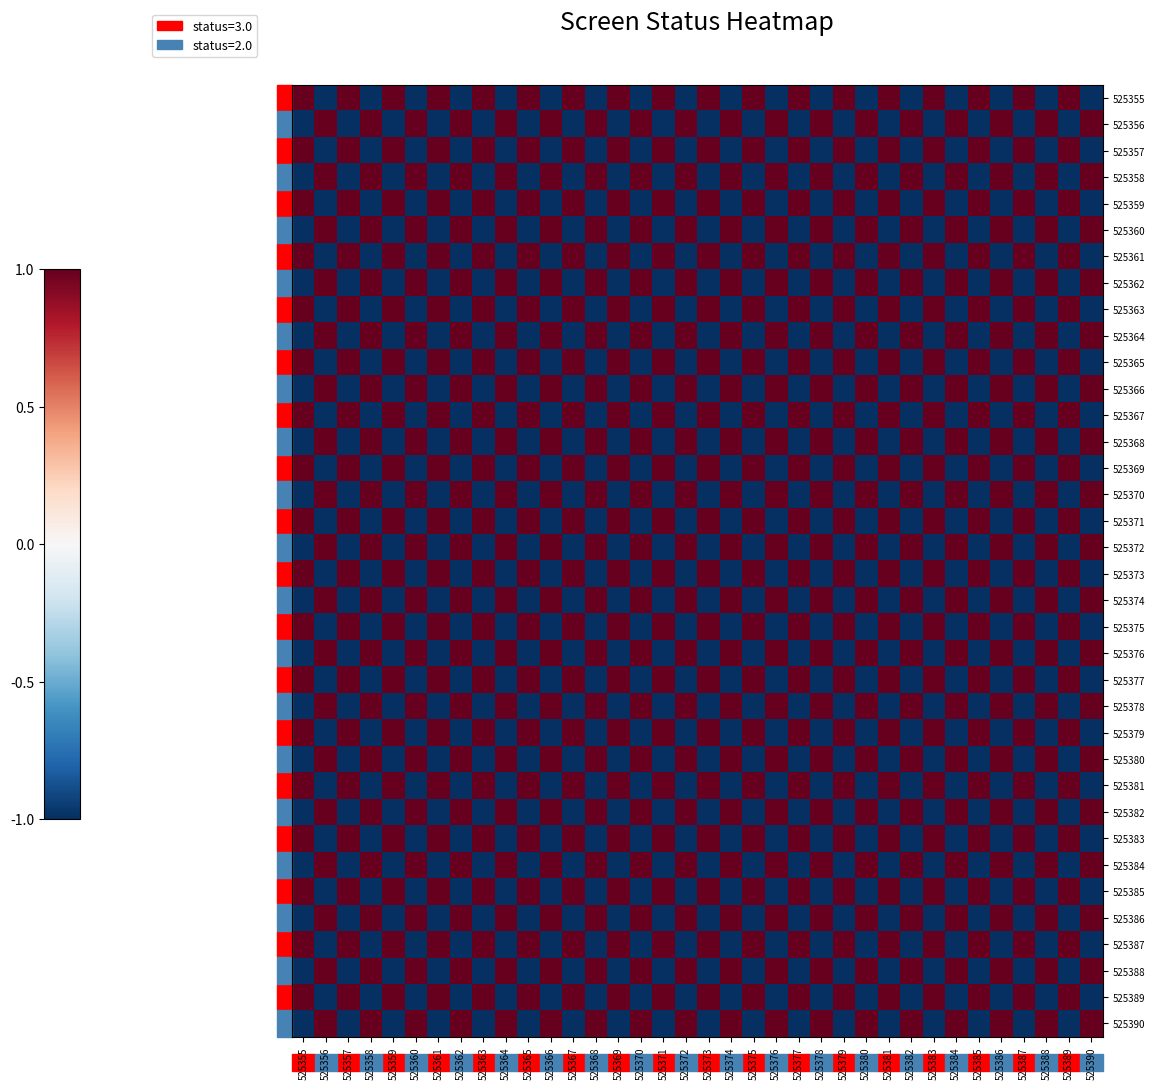

Reading right to left, extract all data points from this chart.

525355: 525390=-1	525389=1	525388=-1	525387=1	525386=-1	525385=1	525384=-1	525383=1	525382=-1	525381=1	525380=-1	525379=1	525378=-1	525377=1	525376=-1	525375=1	525374=-1	525373=1	525372=-1	525371=1	525370=-1	525369=1	525368=-1	525367=1	525366=-1	525365=1	525364=-1	525363=1	525362=-1	525361=1	525360=-1	525359=1	525358=-1	525357=1	525356=-1	525355=1
525356: 525390=1	525389=-1	525388=1	525387=-1	525386=1	525385=-1	525384=1	525383=-1	525382=1	525381=-1	525380=1	525379=-1	525378=1	525377=-1	525376=1	525375=-1	525374=1	525373=-1	525372=1	525371=-1	525370=1	525369=-1	525368=1	525367=-1	525366=1	525365=-1	525364=1	525363=-1	525362=1	525361=-1	525360=1	525359=-1	525358=1	525357=-1	525356=1	525355=-1
525357: 525390=-1	525389=1	525388=-1	525387=1	525386=-1	525385=1	525384=-1	525383=1	525382=-1	525381=1	525380=-1	525379=1	525378=-1	525377=1	525376=-1	525375=1	525374=-1	525373=1	525372=-1	525371=1	525370=-1	525369=1	525368=-1	525367=1	525366=-1	525365=1	525364=-1	525363=1	525362=-1	525361=1	525360=-1	525359=1	525358=-1	525357=1	525356=-1	525355=1
525358: 525390=1	525389=-1	525388=1	525387=-1	525386=1	525385=-1	525384=1	525383=-1	525382=1	525381=-1	525380=1	525379=-1	525378=1	525377=-1	525376=1	525375=-1	525374=1	525373=-1	525372=1	525371=-1	525370=1	525369=-1	525368=1	525367=-1	525366=1	525365=-1	525364=1	525363=-1	525362=1	525361=-1	525360=1	525359=-1	525358=1	525357=-1	525356=1	525355=-1
525359: 525390=-1	525389=1	525388=-1	525387=1	525386=-1	525385=1	525384=-1	525383=1	525382=-1	525381=1	525380=-1	525379=1	525378=-1	525377=1	525376=-1	525375=1	525374=-1	525373=1	525372=-1	525371=1	525370=-1	525369=1	525368=-1	525367=1	525366=-1	525365=1	525364=-1	525363=1	525362=-1	525361=1	525360=-1	525359=1	525358=-1	525357=1	525356=-1	525355=1
525360: 525390=1	525389=-1	525388=1	525387=-1	525386=1	525385=-1	525384=1	525383=-1	525382=1	525381=-1	525380=1	525379=-1	525378=1	525377=-1	525376=1	525375=-1	525374=1	525373=-1	525372=1	525371=-1	525370=1	525369=-1	525368=1	525367=-1	525366=1	525365=-1	525364=1	525363=-1	525362=1	525361=-1	525360=1	525359=-1	525358=1	525357=-1	525356=1	525355=-1
525361: 525390=-1	525389=1	525388=-1	525387=1	525386=-1	525385=1	525384=-1	525383=1	525382=-1	525381=1	525380=-1	525379=1	525378=-1	525377=1	525376=-1	525375=1	525374=-1	525373=1	525372=-1	525371=1	525370=-1	525369=1	525368=-1	525367=1	525366=-1	525365=1	525364=-1	525363=1	525362=-1	525361=1	525360=-1	525359=1	525358=-1	525357=1	525356=-1	525355=1
525362: 525390=1	525389=-1	525388=1	525387=-1	525386=1	525385=-1	525384=1	525383=-1	525382=1	525381=-1	525380=1	525379=-1	525378=1	525377=-1	525376=1	525375=-1	525374=1	525373=-1	525372=1	525371=-1	525370=1	525369=-1	525368=1	525367=-1	525366=1	525365=-1	525364=1	525363=-1	525362=1	525361=-1	525360=1	525359=-1	525358=1	525357=-1	525356=1	525355=-1
525363: 525390=-1	525389=1	525388=-1	525387=1	525386=-1	525385=1	525384=-1	525383=1	525382=-1	525381=1	525380=-1	525379=1	525378=-1	525377=1	525376=-1	525375=1	525374=-1	525373=1	525372=-1	525371=1	525370=-1	525369=1	525368=-1	525367=1	525366=-1	525365=1	525364=-1	525363=1	525362=-1	525361=1	525360=-1	525359=1	525358=-1	525357=1	525356=-1	525355=1
525364: 525390=1	525389=-1	525388=1	525387=-1	525386=1	525385=-1	525384=1	525383=-1	525382=1	525381=-1	525380=1	525379=-1	525378=1	525377=-1	525376=1	525375=-1	525374=1	525373=-1	525372=1	525371=-1	525370=1	525369=-1	525368=1	525367=-1	525366=1	525365=-1	525364=1	525363=-1	525362=1	525361=-1	525360=1	525359=-1	525358=1	525357=-1	525356=1	525355=-1
525365: 525390=-1	525389=1	525388=-1	525387=1	525386=-1	525385=1	525384=-1	525383=1	525382=-1	525381=1	525380=-1	525379=1	525378=-1	525377=1	525376=-1	525375=1	525374=-1	525373=1	525372=-1	525371=1	525370=-1	525369=1	525368=-1	525367=1	525366=-1	525365=1	525364=-1	525363=1	525362=-1	525361=1	525360=-1	525359=1	525358=-1	525357=1	525356=-1	525355=1
525366: 525390=1	525389=-1	525388=1	525387=-1	525386=1	525385=-1	525384=1	525383=-1	525382=1	525381=-1	525380=1	525379=-1	525378=1	525377=-1	525376=1	525375=-1	525374=1	525373=-1	525372=1	525371=-1	525370=1	525369=-1	525368=1	525367=-1	525366=1	525365=-1	525364=1	525363=-1	525362=1	525361=-1	525360=1	525359=-1	525358=1	525357=-1	525356=1	525355=-1
525367: 525390=-1	525389=1	525388=-1	525387=1	525386=-1	525385=1	525384=-1	525383=1	525382=-1	525381=1	525380=-1	525379=1	525378=-1	525377=1	525376=-1	525375=1	525374=-1	525373=1	525372=-1	525371=1	525370=-1	525369=1	525368=-1	525367=1	525366=-1	525365=1	525364=-1	525363=1	525362=-1	525361=1	525360=-1	525359=1	525358=-1	525357=1	525356=-1	525355=1
525368: 525390=1	525389=-1	525388=1	525387=-1	525386=1	525385=-1	525384=1	525383=-1	525382=1	525381=-1	525380=1	525379=-1	525378=1	525377=-1	525376=1	525375=-1	525374=1	525373=-1	525372=1	525371=-1	525370=1	525369=-1	525368=1	525367=-1	525366=1	525365=-1	525364=1	525363=-1	525362=1	525361=-1	525360=1	525359=-1	525358=1	525357=-1	525356=1	525355=-1
525369: 525390=-1	525389=1	525388=-1	525387=1	525386=-1	525385=1	525384=-1	525383=1	525382=-1	525381=1	525380=-1	525379=1	525378=-1	525377=1	525376=-1	525375=1	525374=-1	525373=1	525372=-1	525371=1	525370=-1	525369=1	525368=-1	525367=1	525366=-1	525365=1	525364=-1	525363=1	525362=-1	525361=1	525360=-1	525359=1	525358=-1	525357=1	525356=-1	525355=1
525370: 525390=1	525389=-1	525388=1	525387=-1	525386=1	525385=-1	525384=1	525383=-1	525382=1	525381=-1	525380=1	525379=-1	525378=1	525377=-1	525376=1	525375=-1	525374=1	525373=-1	525372=1	525371=-1	525370=1	525369=-1	525368=1	525367=-1	525366=1	525365=-1	525364=1	525363=-1	525362=1	525361=-1	525360=1	525359=-1	525358=1	525357=-1	525356=1	525355=-1
525371: 525390=-1	525389=1	525388=-1	525387=1	525386=-1	525385=1	525384=-1	525383=1	525382=-1	525381=1	525380=-1	525379=1	525378=-1	525377=1	525376=-1	525375=1	525374=-1	525373=1	525372=-1	525371=1	525370=-1	525369=1	525368=-1	525367=1	525366=-1	525365=1	525364=-1	525363=1	525362=-1	525361=1	525360=-1	525359=1	525358=-1	525357=1	525356=-1	525355=1
525372: 525390=1	525389=-1	525388=1	525387=-1	525386=1	525385=-1	525384=1	525383=-1	525382=1	525381=-1	525380=1	525379=-1	525378=1	525377=-1	525376=1	525375=-1	525374=1	525373=-1	525372=1	525371=-1	525370=1	525369=-1	525368=1	525367=-1	525366=1	525365=-1	525364=1	525363=-1	525362=1	525361=-1	525360=1	525359=-1	525358=1	525357=-1	525356=1	525355=-1
525373: 525390=-1	525389=1	525388=-1	525387=1	525386=-1	525385=1	525384=-1	525383=1	525382=-1	525381=1	525380=-1	525379=1	525378=-1	525377=1	525376=-1	525375=1	525374=-1	525373=1	525372=-1	525371=1	525370=-1	525369=1	525368=-1	525367=1	525366=-1	525365=1	525364=-1	525363=1	525362=-1	525361=1	525360=-1	525359=1	525358=-1	525357=1	525356=-1	525355=1
525374: 525390=1	525389=-1	525388=1	525387=-1	525386=1	525385=-1	525384=1	525383=-1	525382=1	525381=-1	525380=1	525379=-1	525378=1	525377=-1	525376=1	525375=-1	525374=1	525373=-1	525372=1	525371=-1	525370=1	525369=-1	525368=1	525367=-1	525366=1	525365=-1	525364=1	525363=-1	525362=1	525361=-1	525360=1	525359=-1	525358=1	525357=-1	525356=1	525355=-1
525375: 525390=-1	525389=1	525388=-1	525387=1	525386=-1	525385=1	525384=-1	525383=1	525382=-1	525381=1	525380=-1	525379=1	525378=-1	525377=1	525376=-1	525375=1	525374=-1	525373=1	525372=-1	525371=1	525370=-1	525369=1	525368=-1	525367=1	525366=-1	525365=1	525364=-1	525363=1	525362=-1	525361=1	525360=-1	525359=1	525358=-1	525357=1	525356=-1	525355=1
525376: 525390=1	525389=-1	525388=1	525387=-1	525386=1	525385=-1	525384=1	525383=-1	525382=1	525381=-1	525380=1	525379=-1	525378=1	525377=-1	525376=1	525375=-1	525374=1	525373=-1	525372=1	525371=-1	525370=1	525369=-1	525368=1	525367=-1	525366=1	525365=-1	525364=1	525363=-1	525362=1	525361=-1	525360=1	525359=-1	525358=1	525357=-1	525356=1	525355=-1
525377: 525390=-1	525389=1	525388=-1	525387=1	525386=-1	525385=1	525384=-1	525383=1	525382=-1	525381=1	525380=-1	525379=1	525378=-1	525377=1	525376=-1	525375=1	525374=-1	525373=1	525372=-1	525371=1	525370=-1	525369=1	525368=-1	525367=1	525366=-1	525365=1	525364=-1	525363=1	525362=-1	525361=1	525360=-1	525359=1	525358=-1	525357=1	525356=-1	525355=1
525378: 525390=1	525389=-1	525388=1	525387=-1	525386=1	525385=-1	525384=1	525383=-1	525382=1	525381=-1	525380=1	525379=-1	525378=1	525377=-1	525376=1	525375=-1	525374=1	525373=-1	525372=1	525371=-1	525370=1	525369=-1	525368=1	525367=-1	525366=1	525365=-1	525364=1	525363=-1	525362=1	525361=-1	525360=1	525359=-1	525358=1	525357=-1	525356=1	525355=-1
525379: 525390=-1	525389=1	525388=-1	525387=1	525386=-1	525385=1	525384=-1	525383=1	525382=-1	525381=1	525380=-1	525379=1	525378=-1	525377=1	525376=-1	525375=1	525374=-1	525373=1	525372=-1	525371=1	525370=-1	525369=1	525368=-1	525367=1	525366=-1	525365=1	525364=-1	525363=1	525362=-1	525361=1	525360=-1	525359=1	525358=-1	525357=1	525356=-1	525355=1
525380: 525390=1	525389=-1	525388=1	525387=-1	525386=1	525385=-1	525384=1	525383=-1	525382=1	525381=-1	525380=1	525379=-1	525378=1	525377=-1	525376=1	525375=-1	525374=1	525373=-1	525372=1	525371=-1	525370=1	525369=-1	525368=1	525367=-1	525366=1	525365=-1	525364=1	525363=-1	525362=1	525361=-1	525360=1	525359=-1	525358=1	525357=-1	525356=1	525355=-1
525381: 525390=-1	525389=1	525388=-1	525387=1	525386=-1	525385=1	525384=-1	525383=1	525382=-1	525381=1	525380=-1	525379=1	525378=-1	525377=1	525376=-1	525375=1	525374=-1	525373=1	525372=-1	525371=1	525370=-1	525369=1	525368=-1	525367=1	525366=-1	525365=1	525364=-1	525363=1	525362=-1	525361=1	525360=-1	525359=1	525358=-1	525357=1	525356=-1	525355=1
525382: 525390=1	525389=-1	525388=1	525387=-1	525386=1	525385=-1	525384=1	525383=-1	525382=1	525381=-1	525380=1	525379=-1	525378=1	525377=-1	525376=1	525375=-1	525374=1	525373=-1	525372=1	525371=-1	525370=1	525369=-1	525368=1	525367=-1	525366=1	525365=-1	525364=1	525363=-1	525362=1	525361=-1	525360=1	525359=-1	525358=1	525357=-1	525356=1	525355=-1
525383: 525390=-1	525389=1	525388=-1	525387=1	525386=-1	525385=1	525384=-1	525383=1	525382=-1	525381=1	525380=-1	525379=1	525378=-1	525377=1	525376=-1	525375=1	525374=-1	525373=1	525372=-1	525371=1	525370=-1	525369=1	525368=-1	525367=1	525366=-1	525365=1	525364=-1	525363=1	525362=-1	525361=1	525360=-1	525359=1	525358=-1	525357=1	525356=-1	525355=1
525384: 525390=1	525389=-1	525388=1	525387=-1	525386=1	525385=-1	525384=1	525383=-1	525382=1	525381=-1	525380=1	525379=-1	525378=1	525377=-1	525376=1	525375=-1	525374=1	525373=-1	525372=1	525371=-1	525370=1	525369=-1	525368=1	525367=-1	525366=1	525365=-1	525364=1	525363=-1	525362=1	525361=-1	525360=1	525359=-1	525358=1	525357=-1	525356=1	525355=-1
525385: 525390=-1	525389=1	525388=-1	525387=1	525386=-1	525385=1	525384=-1	525383=1	525382=-1	525381=1	525380=-1	525379=1	525378=-1	525377=1	525376=-1	525375=1	525374=-1	525373=1	525372=-1	525371=1	525370=-1	525369=1	525368=-1	525367=1	525366=-1	525365=1	525364=-1	525363=1	525362=-1	525361=1	525360=-1	525359=1	525358=-1	525357=1	525356=-1	525355=1
525386: 525390=1	525389=-1	525388=1	525387=-1	525386=1	525385=-1	525384=1	525383=-1	525382=1	525381=-1	525380=1	525379=-1	525378=1	525377=-1	525376=1	525375=-1	525374=1	525373=-1	525372=1	525371=-1	525370=1	525369=-1	525368=1	525367=-1	525366=1	525365=-1	525364=1	525363=-1	525362=1	525361=-1	525360=1	525359=-1	525358=1	525357=-1	525356=1	525355=-1
525387: 525390=-1	525389=1	525388=-1	525387=1	525386=-1	525385=1	525384=-1	525383=1	525382=-1	525381=1	525380=-1	525379=1	525378=-1	525377=1	525376=-1	525375=1	525374=-1	525373=1	525372=-1	525371=1	525370=-1	525369=1	525368=-1	525367=1	525366=-1	525365=1	525364=-1	525363=1	525362=-1	525361=1	525360=-1	525359=1	525358=-1	525357=1	525356=-1	525355=1
525388: 525390=1	525389=-1	525388=1	525387=-1	525386=1	525385=-1	525384=1	525383=-1	525382=1	525381=-1	525380=1	525379=-1	525378=1	525377=-1	525376=1	525375=-1	525374=1	525373=-1	525372=1	525371=-1	525370=1	525369=-1	525368=1	525367=-1	525366=1	525365=-1	525364=1	525363=-1	525362=1	525361=-1	525360=1	525359=-1	525358=1	525357=-1	525356=1	525355=-1
525389: 525390=-1	525389=1	525388=-1	525387=1	525386=-1	525385=1	525384=-1	525383=1	525382=-1	525381=1	525380=-1	525379=1	525378=-1	525377=1	525376=-1	525375=1	525374=-1	525373=1	525372=-1	525371=1	525370=-1	525369=1	525368=-1	525367=1	525366=-1	525365=1	525364=-1	525363=1	525362=-1	525361=1	525360=-1	525359=1	525358=-1	525357=1	525356=-1	525355=1
525390: 525390=1	525389=-1	525388=1	525387=-1	525386=1	525385=-1	525384=1	525383=-1	525382=1	525381=-1	525380=1	525379=-1	525378=1	525377=-1	525376=1	525375=-1	525374=1	525373=-1	525372=1	525371=-1	525370=1	525369=-1	525368=1	525367=-1	525366=1	525365=-1	525364=1	525363=-1	525362=1	525361=-1	525360=1	525359=-1	525358=1	525357=-1	525356=1	525355=-1